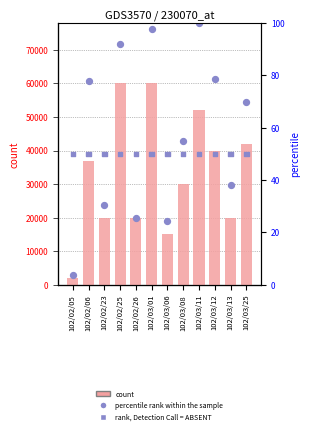

At which category is the sum across all series the highest?

102/03/01